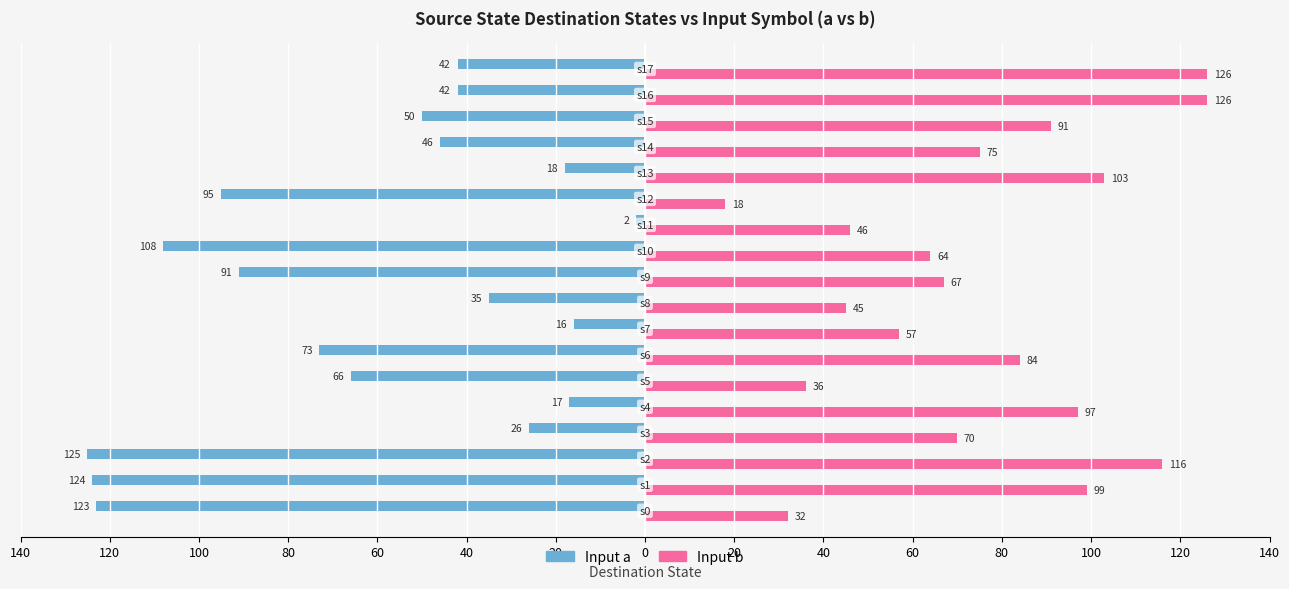

What are all the series names shown in the legend?

Input a, Input b